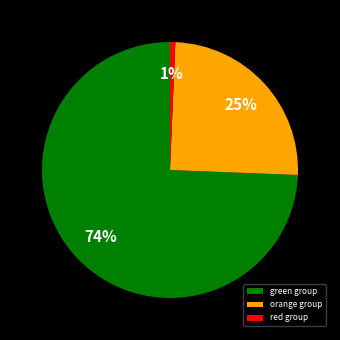

To the nearest percent, what percentage of the pie is green group?

74%